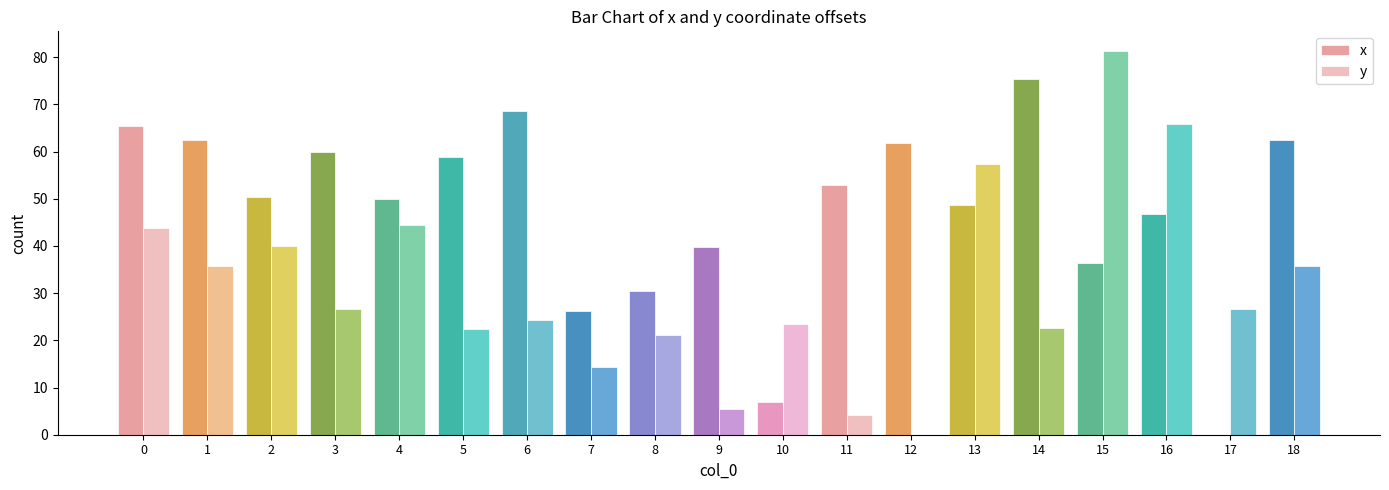

What is the sum of the x values at 0 and 3?

125.3